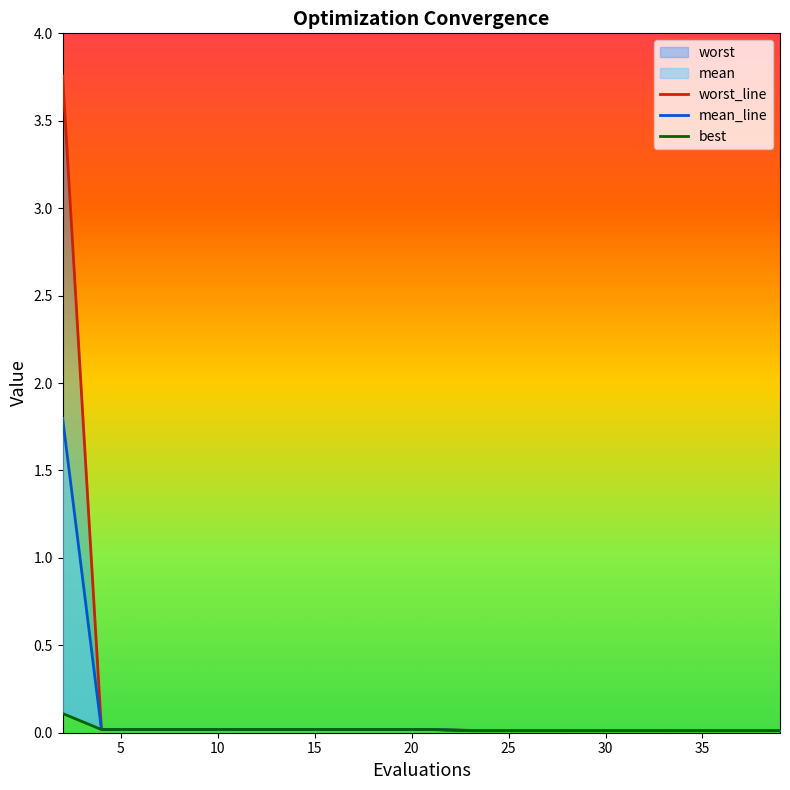

Rank the series by their average value, from lowest to highest.

best, mean, worst